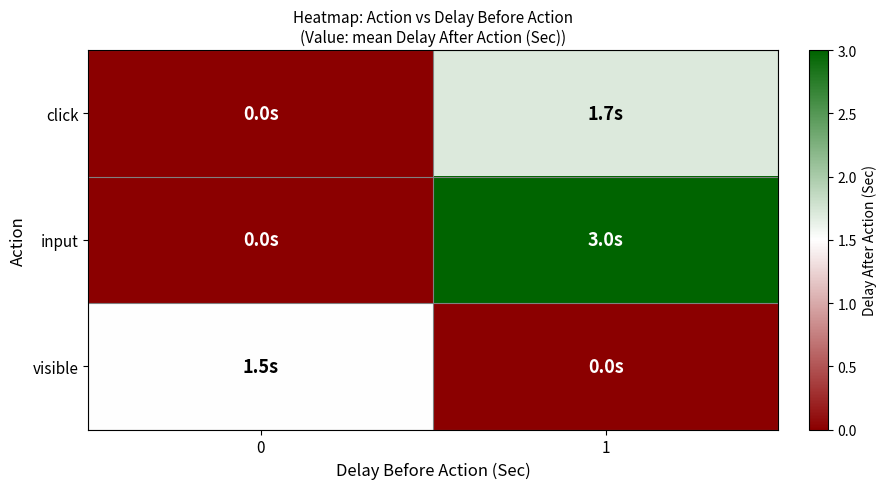

Which has a higher value, 0 or 1?

1